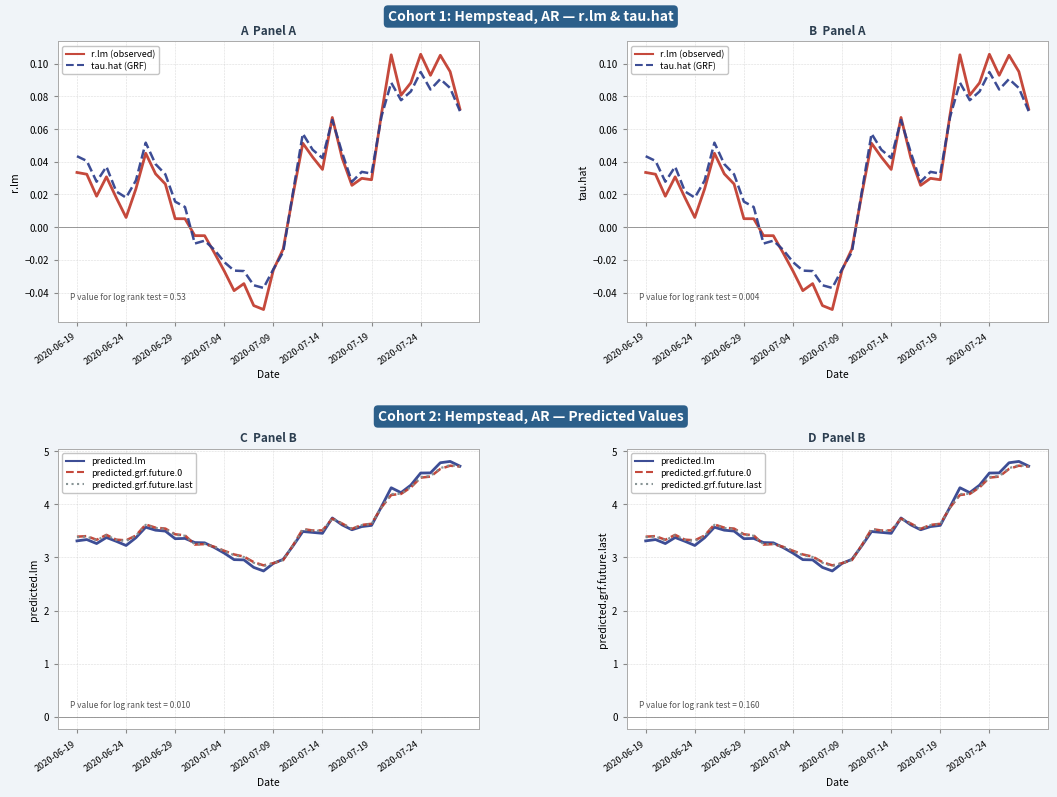

Rank the series at 2020-07-04 from highest to lowest value.

predicted.grf.future.0, predicted.grf.future.last, predicted.lm, tau.hat (GRF), r.lm (observed)